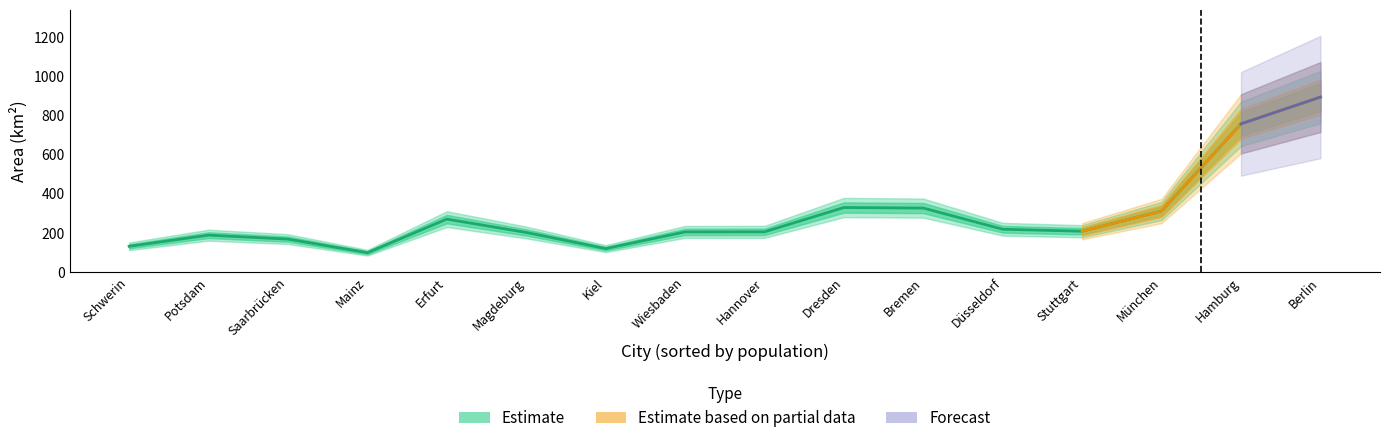

What is the greatest value displayed?

891.9